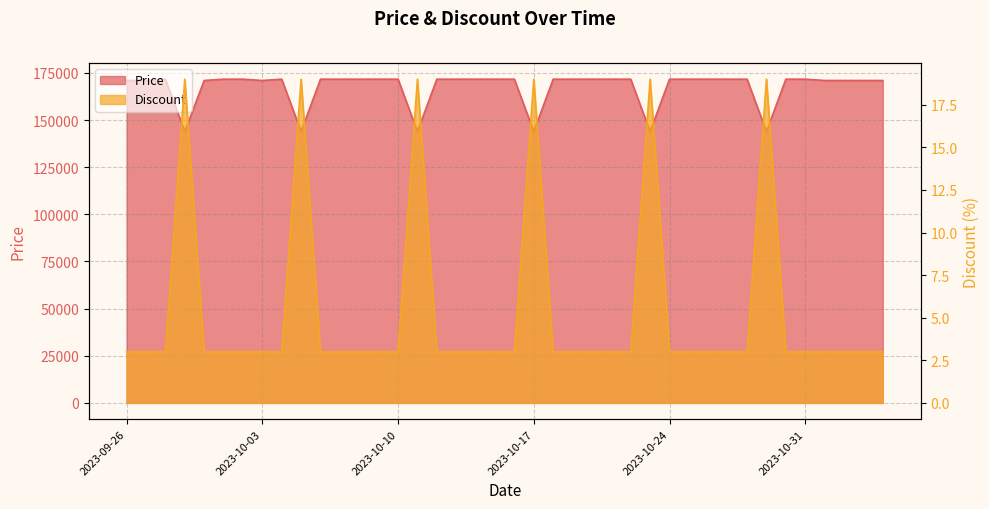

How many lines are shown in the chart?

2